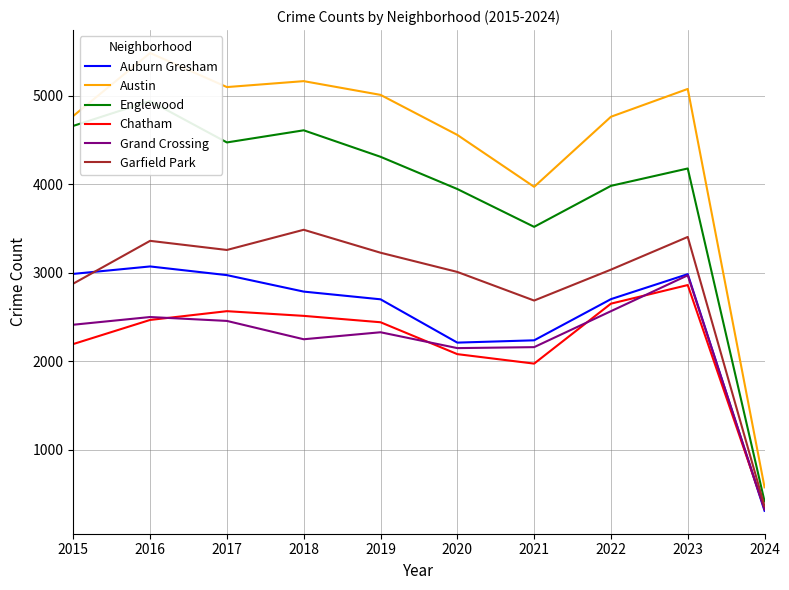

At which label is Auburn Gresham closest to 1691?

2020